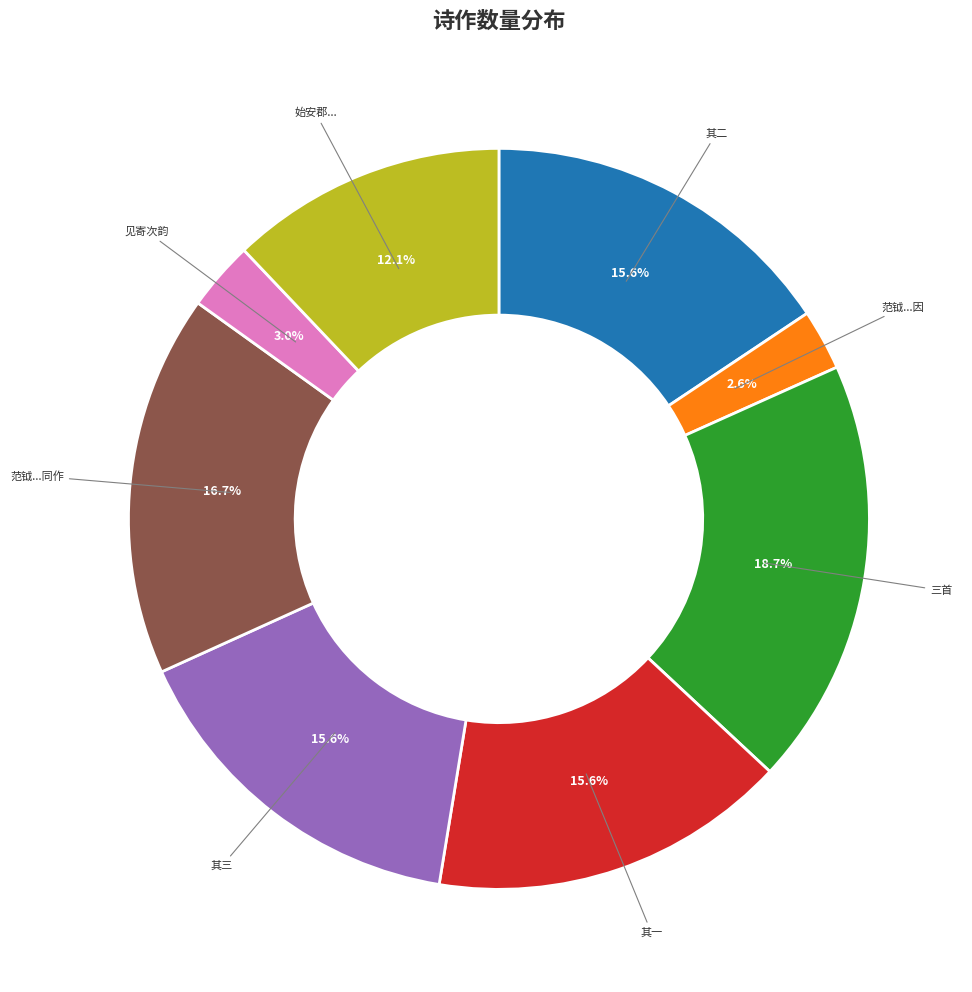

Does any single category account for the majority?

No